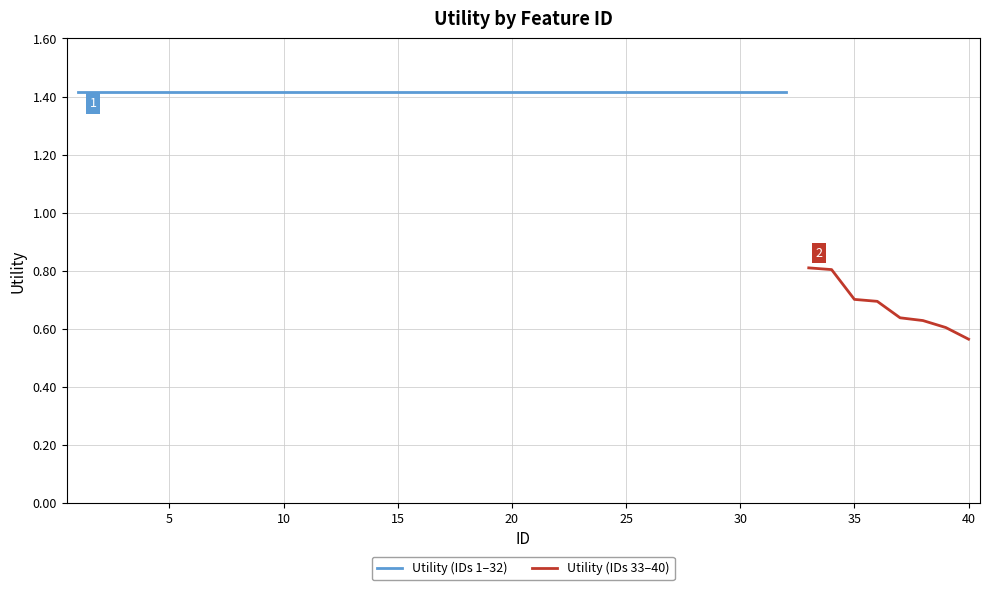

What is the value of the 16th point from the left?

1.4